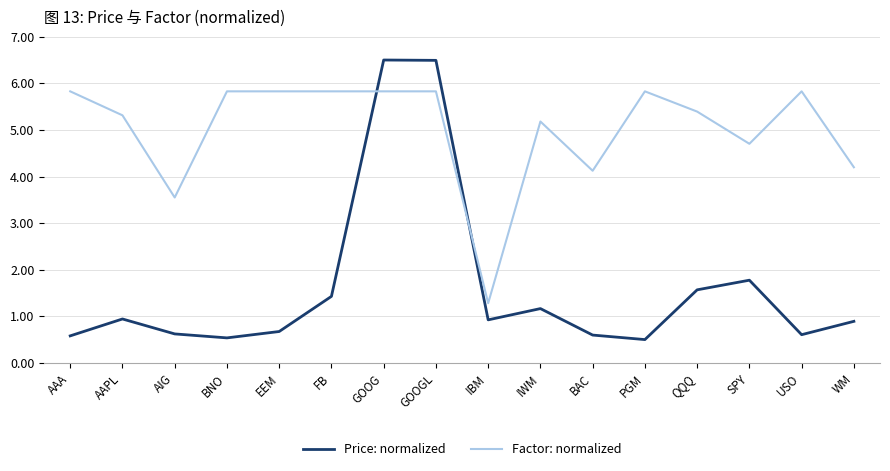

What is the total value across all series at GOOG?

12.3